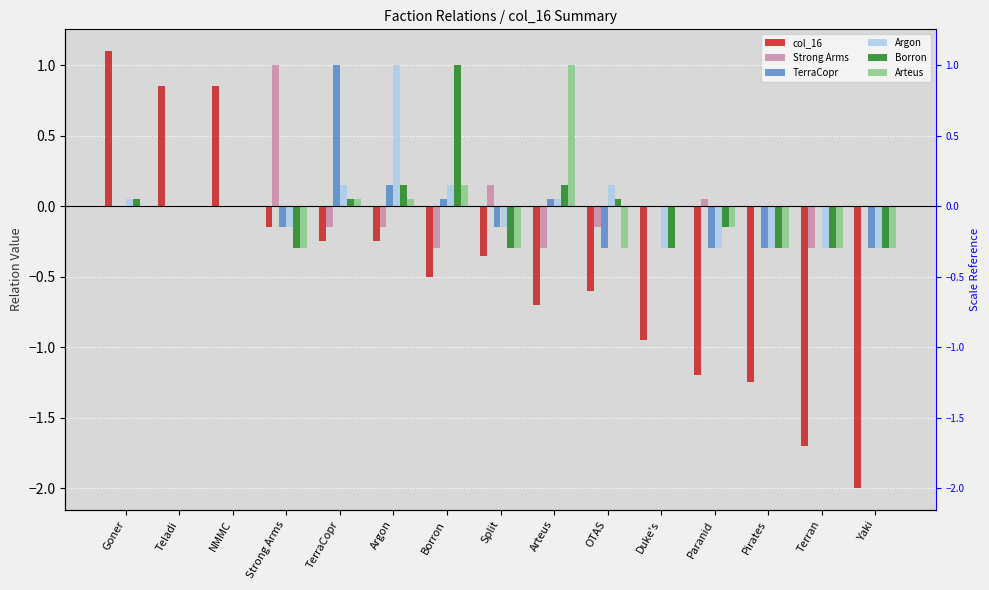

What is the difference between the maximum and minimum values in the TerraCopr series?

1.3